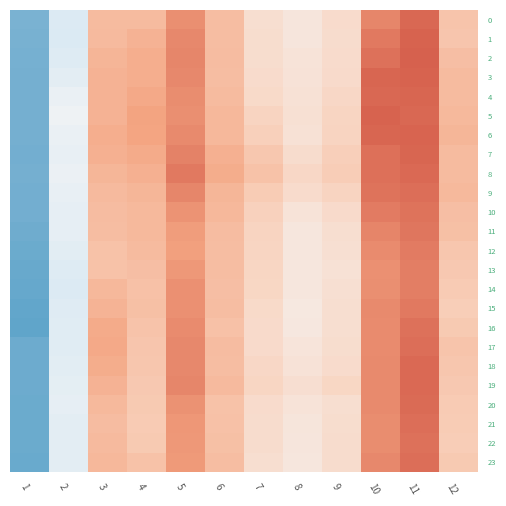

Reading left to right, transcribe all the data shown in this chart.

0: 1=0.3	2=0.4	3=0.4	4=0.4	5=0.5	6=0.4	7=0.4	8=0.4	9=0.4	10=0.5	11=0.5	12=0.4
1: 1=0.3	2=0.4	3=0.4	4=0.4	5=0.5	6=0.4	7=0.4	8=0.4	9=0.4	10=0.5	11=0.5	12=0.4
2: 1=0.3	2=0.4	3=0.4	4=0.5	5=0.5	6=0.4	7=0.4	8=0.4	9=0.4	10=0.5	11=0.5	12=0.4
3: 1=0.3	2=0.4	3=0.4	4=0.5	5=0.5	6=0.4	7=0.4	8=0.4	9=0.4	10=0.5	11=0.5	12=0.4
4: 1=0.3	2=0.4	3=0.4	4=0.5	5=0.5	6=0.4	7=0.4	8=0.4	9=0.4	10=0.5	11=0.5	12=0.4
5: 1=0.3	2=0.4	3=0.4	4=0.5	5=0.5	6=0.4	7=0.4	8=0.4	9=0.4	10=0.5	11=0.5	12=0.4
6: 1=0.3	2=0.4	3=0.5	4=0.5	5=0.5	6=0.4	7=0.4	8=0.4	9=0.4	10=0.5	11=0.5	12=0.4
7: 1=0.3	2=0.4	3=0.5	4=0.5	5=0.5	6=0.5	7=0.4	8=0.4	9=0.4	10=0.5	11=0.5	12=0.4
8: 1=0.3	2=0.4	3=0.4	4=0.5	5=0.5	6=0.5	7=0.4	8=0.4	9=0.4	10=0.5	11=0.5	12=0.4
9: 1=0.3	2=0.4	3=0.4	4=0.4	5=0.5	6=0.4	7=0.4	8=0.4	9=0.4	10=0.5	11=0.5	12=0.4
10: 1=0.3	2=0.4	3=0.4	4=0.4	5=0.5	6=0.4	7=0.4	8=0.4	9=0.4	10=0.5	11=0.5	12=0.4
11: 1=0.3	2=0.4	3=0.4	4=0.4	5=0.5	6=0.4	7=0.4	8=0.4	9=0.4	10=0.5	11=0.5	12=0.4
12: 1=0.3	2=0.4	3=0.4	4=0.4	5=0.5	6=0.4	7=0.4	8=0.4	9=0.4	10=0.5	11=0.5	12=0.4
13: 1=0.3	2=0.4	3=0.4	4=0.4	5=0.5	6=0.4	7=0.4	8=0.4	9=0.4	10=0.5	11=0.5	12=0.4
14: 1=0.3	2=0.4	3=0.4	4=0.4	5=0.5	6=0.4	7=0.4	8=0.4	9=0.4	10=0.5	11=0.5	12=0.4
15: 1=0.3	2=0.4	3=0.4	4=0.4	5=0.5	6=0.4	7=0.4	8=0.4	9=0.4	10=0.5	11=0.5	12=0.4
16: 1=0.3	2=0.4	3=0.5	4=0.4	5=0.5	6=0.4	7=0.4	8=0.4	9=0.4	10=0.5	11=0.5	12=0.4
17: 1=0.3	2=0.4	3=0.5	4=0.4	5=0.5	6=0.4	7=0.4	8=0.4	9=0.4	10=0.5	11=0.5	12=0.4
18: 1=0.3	2=0.4	3=0.5	4=0.4	5=0.5	6=0.4	7=0.4	8=0.4	9=0.4	10=0.5	11=0.5	12=0.4
19: 1=0.3	2=0.4	3=0.4	4=0.4	5=0.5	6=0.4	7=0.4	8=0.4	9=0.4	10=0.5	11=0.5	12=0.4
20: 1=0.3	2=0.4	3=0.4	4=0.4	5=0.5	6=0.4	7=0.4	8=0.4	9=0.4	10=0.5	11=0.5	12=0.4
21: 1=0.3	2=0.4	3=0.4	4=0.4	5=0.5	6=0.4	7=0.4	8=0.4	9=0.4	10=0.5	11=0.5	12=0.4
22: 1=0.3	2=0.4	3=0.4	4=0.4	5=0.5	6=0.4	7=0.4	8=0.4	9=0.4	10=0.5	11=0.5	12=0.4
23: 1=0.3	2=0.4	3=0.4	4=0.4	5=0.5	6=0.4	7=0.4	8=0.4	9=0.4	10=0.5	11=0.5	12=0.4